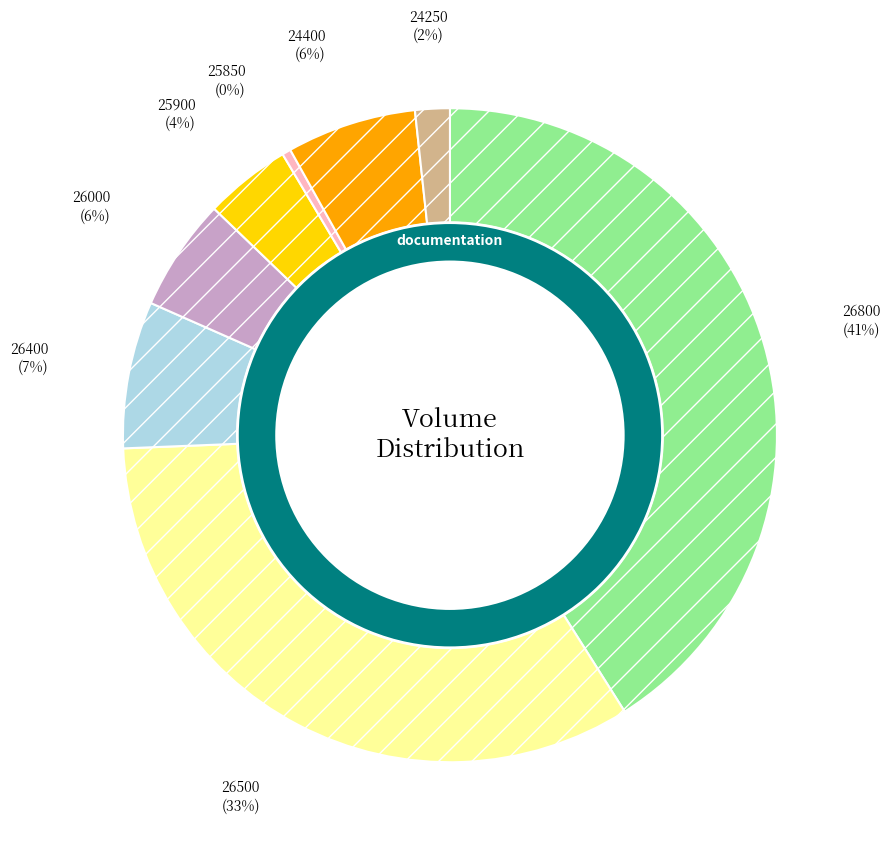

To the nearest percent, what percentage of the pie is 24400?

6%